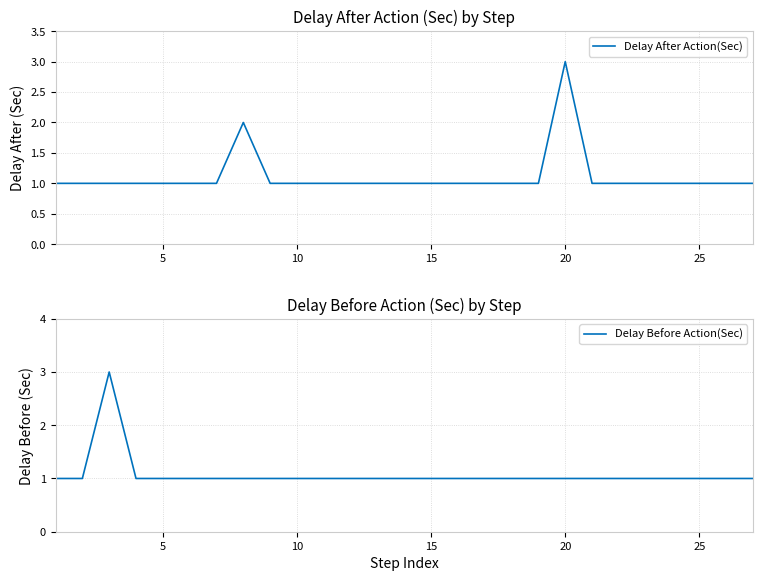

Which series has the largest range (max minus min)?

Delay After Action(Sec)